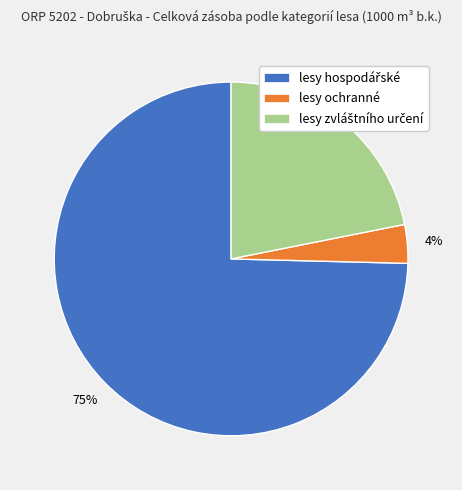

To the nearest percent, what percentage of the pie is lesy ochranné?

4%